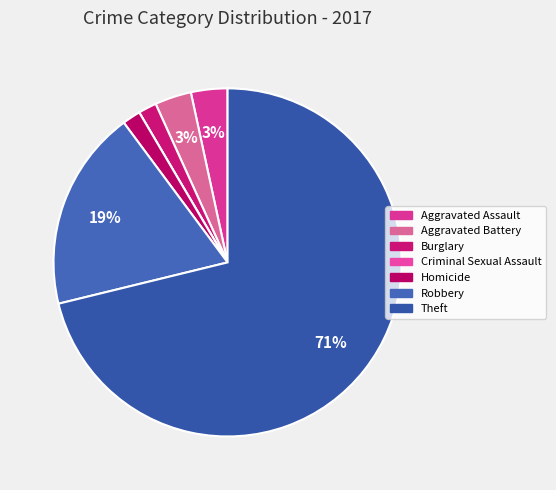

Which has a higher value, Robbery or Theft?

Theft